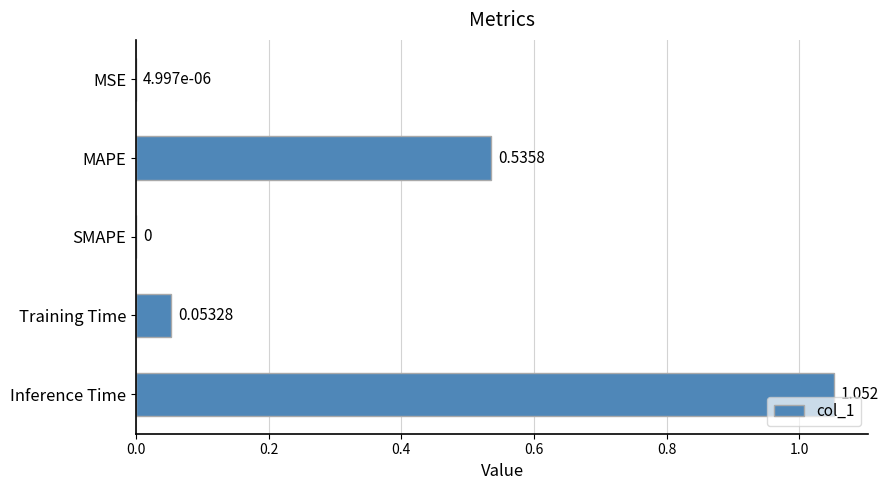

Which category has the highest value across all series?

Inference Time